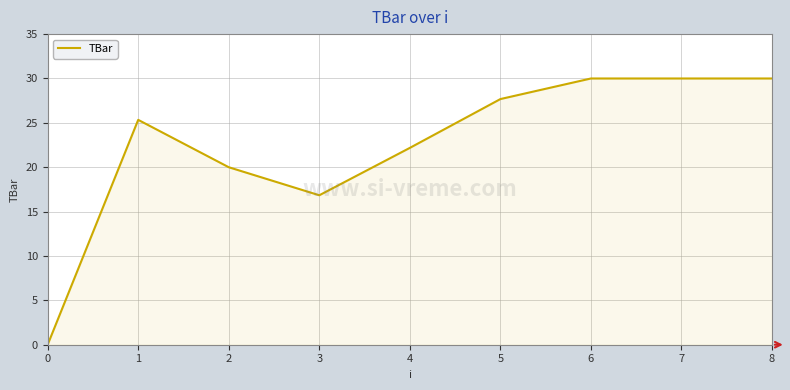

How many lines are shown in the chart?

1